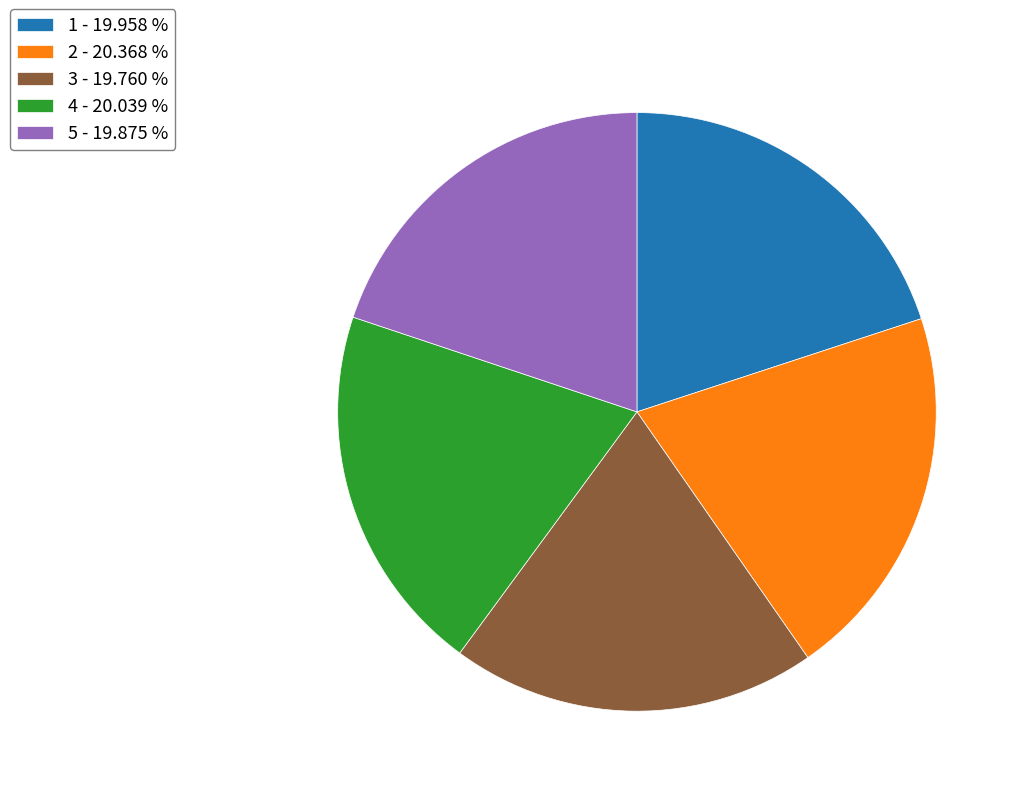

Does 5 account for over 50% of the chart?

No